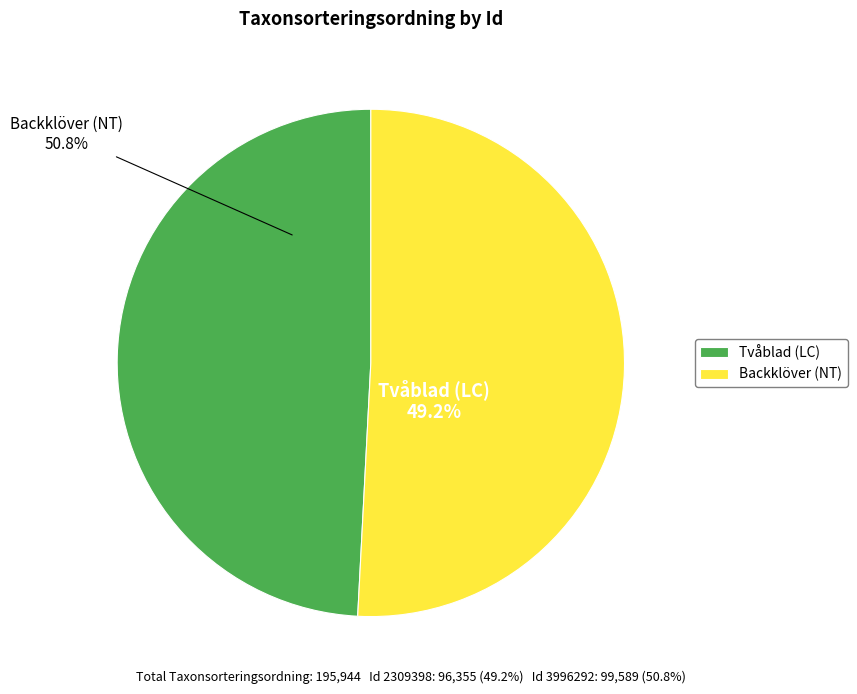

To the nearest percent, what is the average slice percentage?

50%